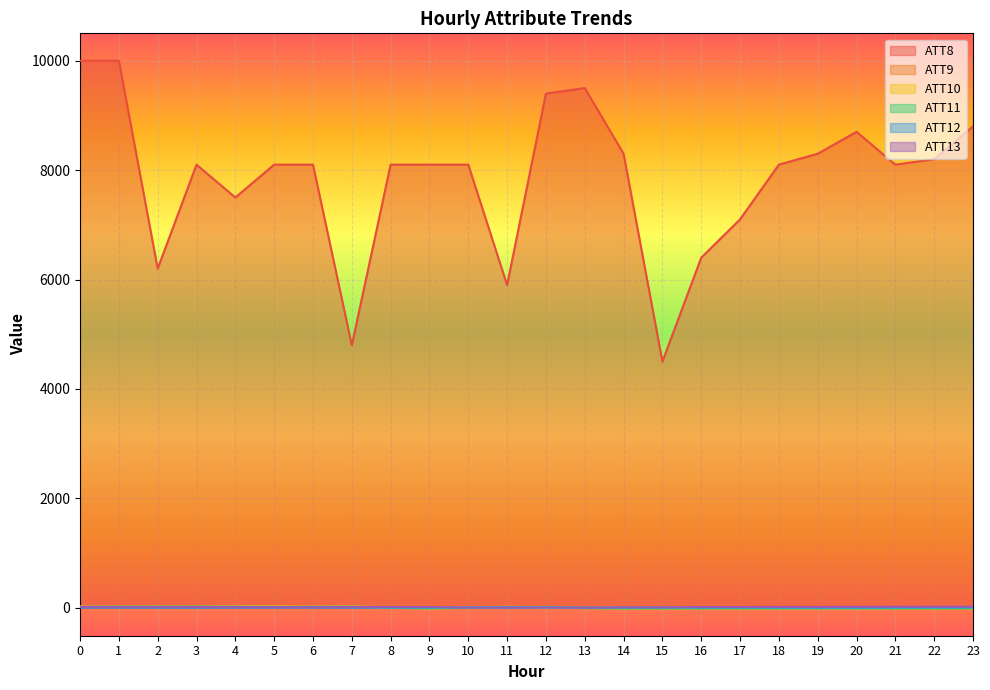

True or false: ATT10 and ATT11 intersect in this chart.

True